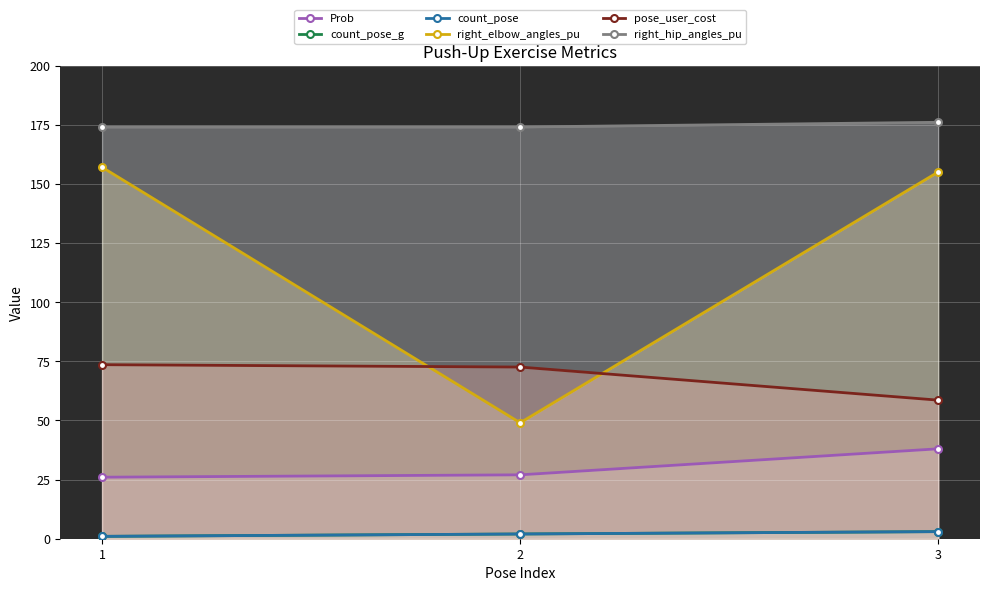

What is the value of the count_pose point at the 2nd from the left?

2.0